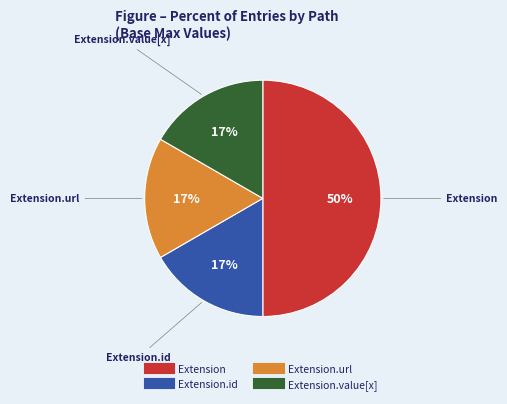

To the nearest percent, what is the difference between the largest and smallest slice percentages?

33%